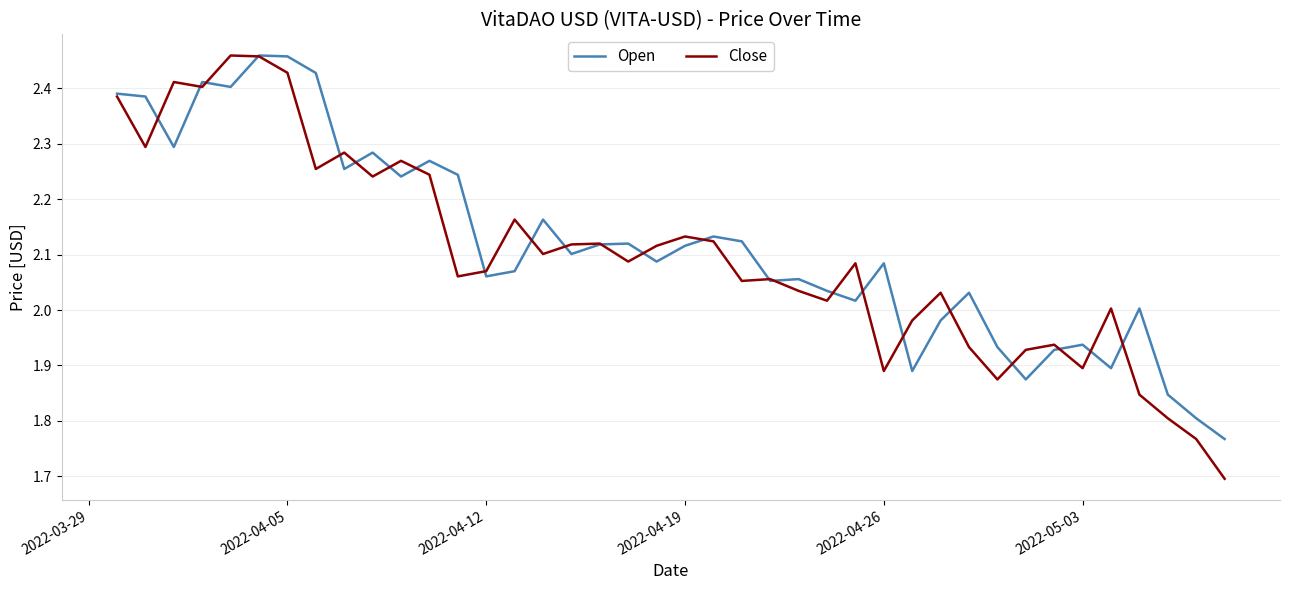

Which series has the largest total across all categories?

Open